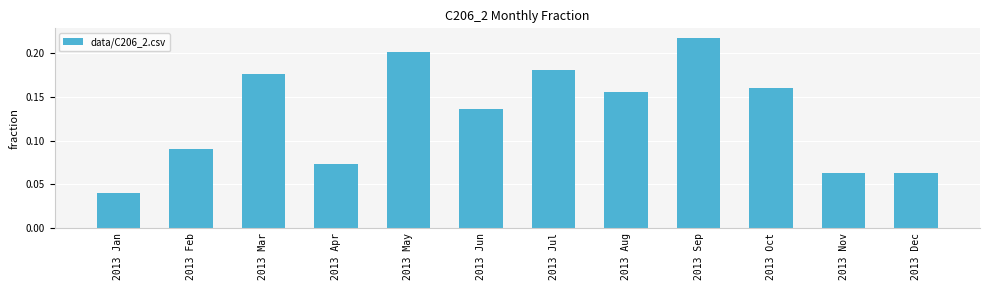

What position from the right is 2013 Jan?

12